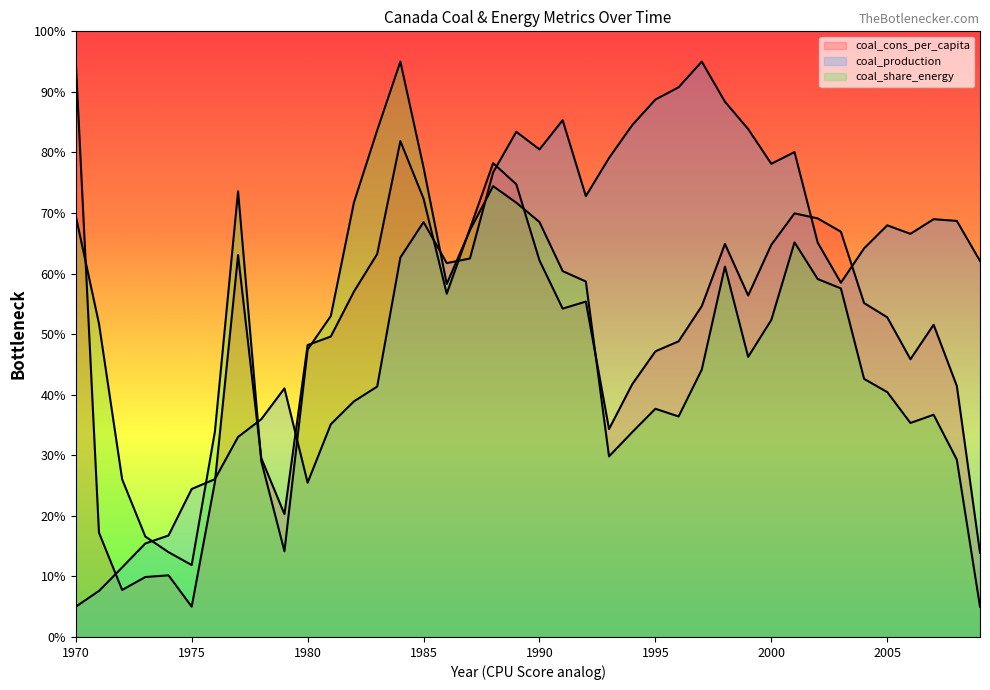

True or false: coal_cons_per_capita has more than 0 interior local peaks.

True